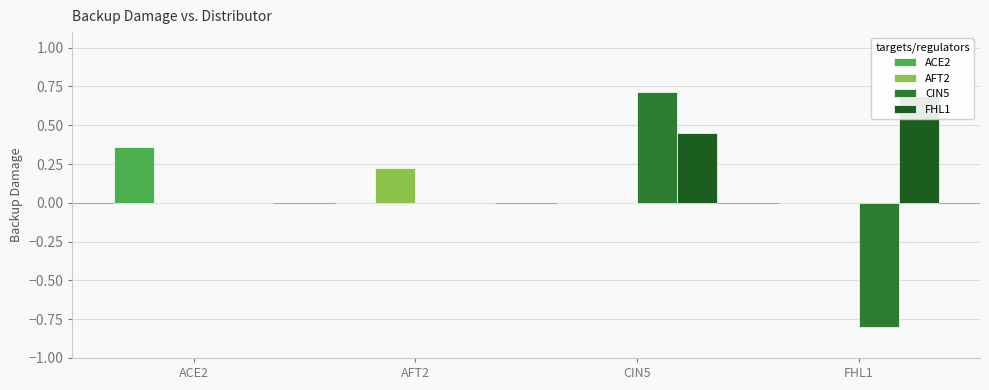

What is the approximate value of CIN5 at CIN5?

0.7